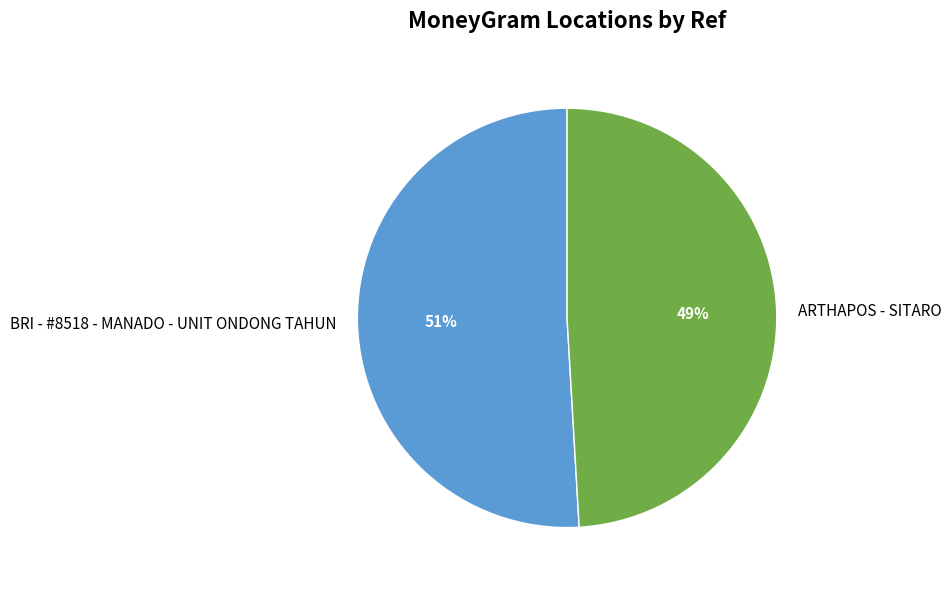

Count the number of slices in the pie.

2